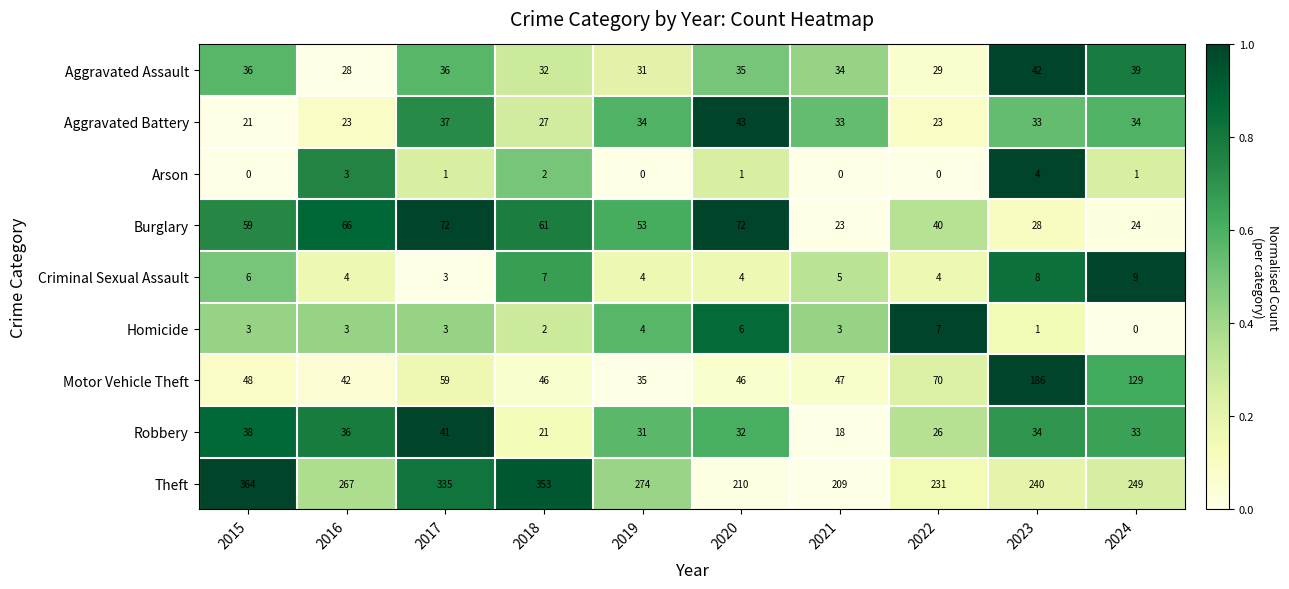

Between 2018 and 2019, which series saw the biggest shift?

Theft